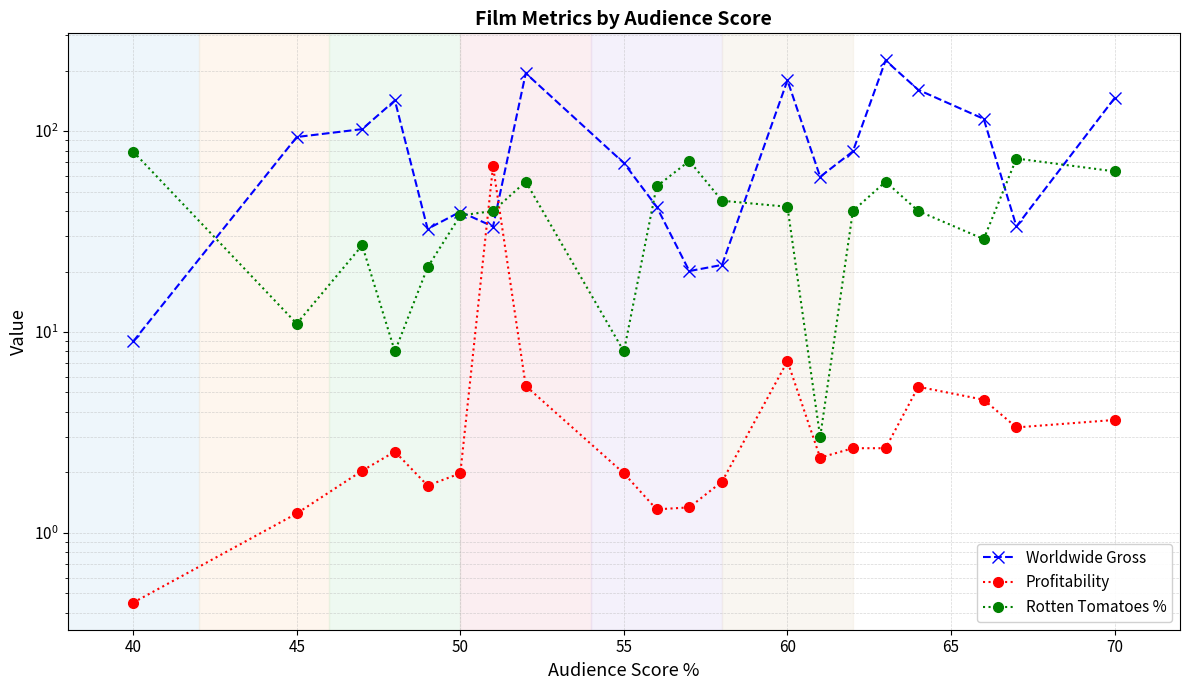

Reading left to right, extract all data points from this chart.

Worldwide Gross: 9.0	93.4	102.2	142.0	32.6	39.7	33.5	194.0	69.3	42.0	20.1	21.6	178.8	59.2	79.2	224.6	160.3	115.0	33.5	145.9
Profitability: 0.5	1.2	2.0	2.5	1.7	2.0	66.9	5.4	2.0	1.3	1.3	1.8	7.2	2.4	2.6	2.6	5.3	4.6	3.4	3.6
Rotten Tomatoes %: 79.0	11.0	27.0	8.0	21.0	38.0	40.0	56.0	8.0	53.0	71.0	45.0	42.0	3.0	40.0	56.0	40.0	29.0	73.0	63.0